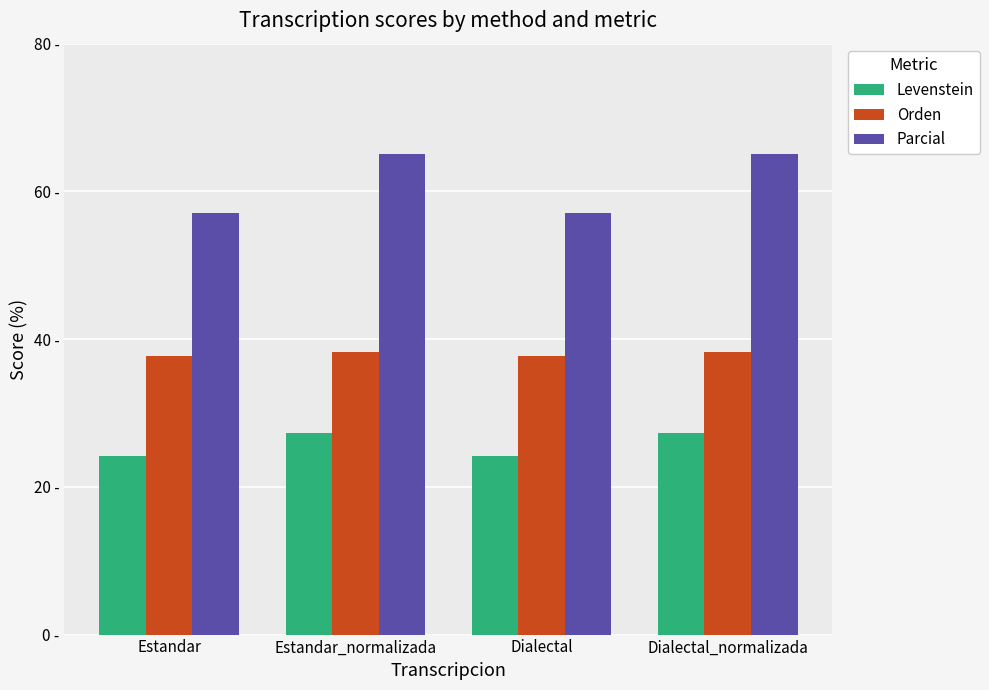

At Estandar_normalizada, list the series in order from largest to smallest.

Parcial, Orden, Levenstein